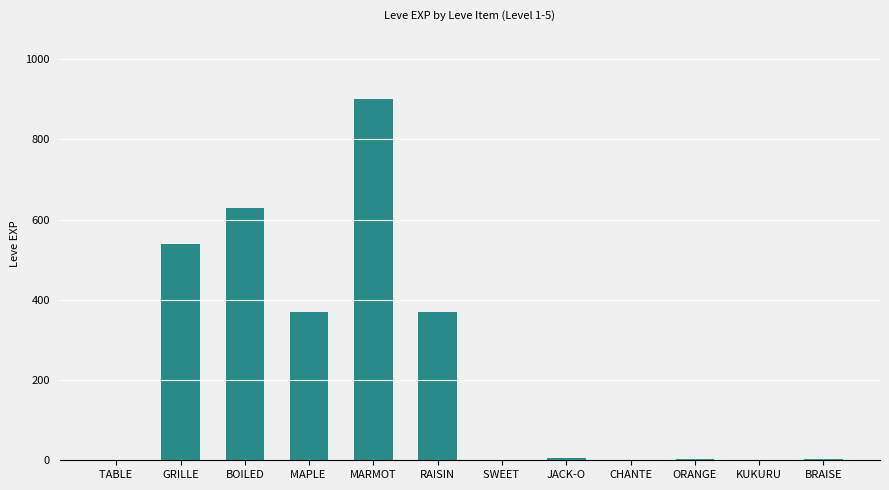

What is the sum of the values at KUKURU and RAISIN?

371